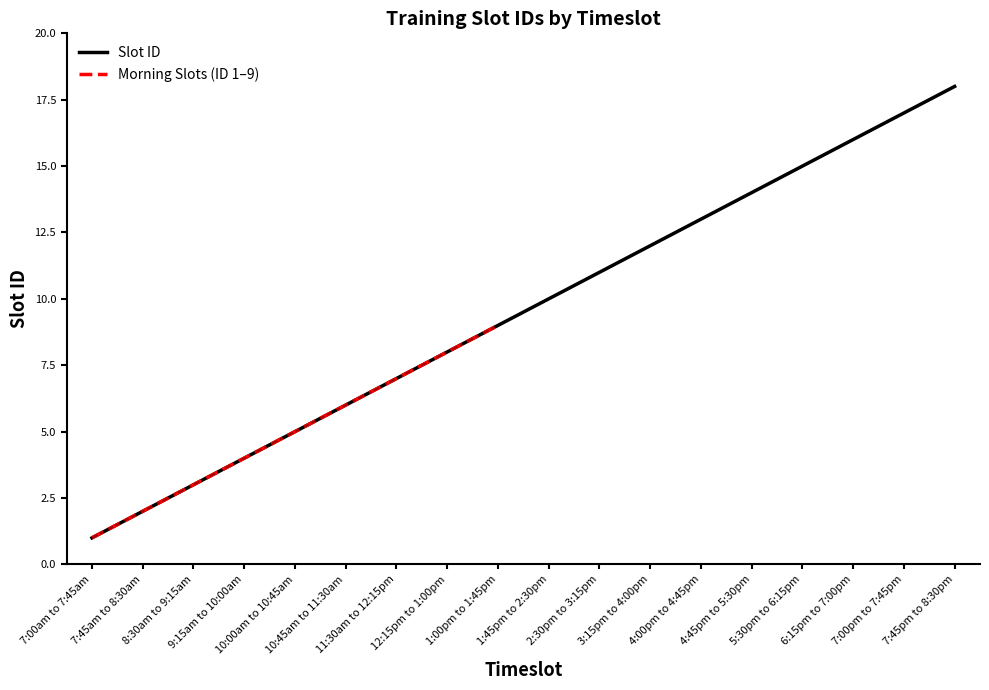

Approximately how many times larger is the value at 1:45pm to 2:30pm compared to 1:00pm to 1:45pm?

1.1